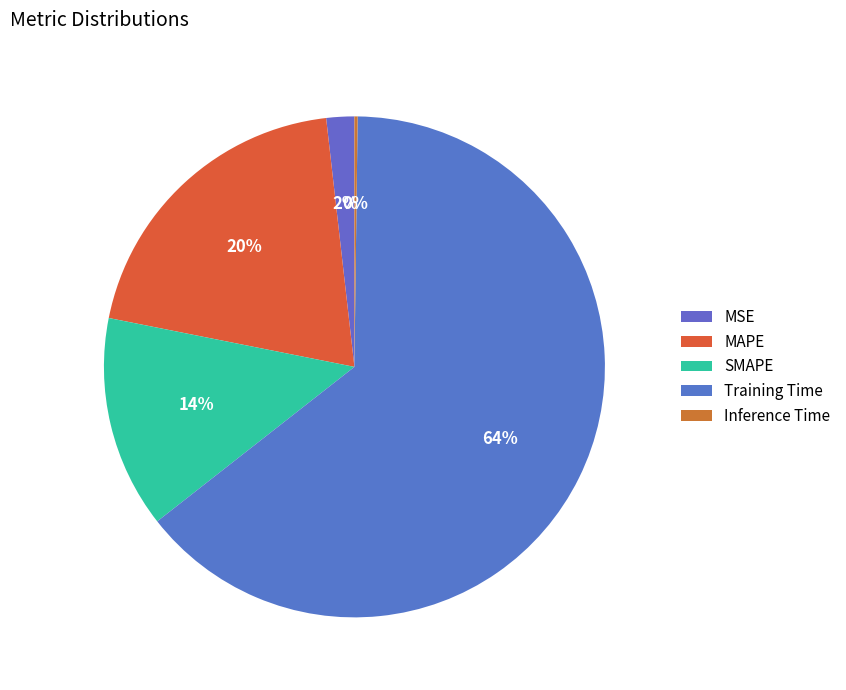

Is there a majority slice in this chart?

Yes